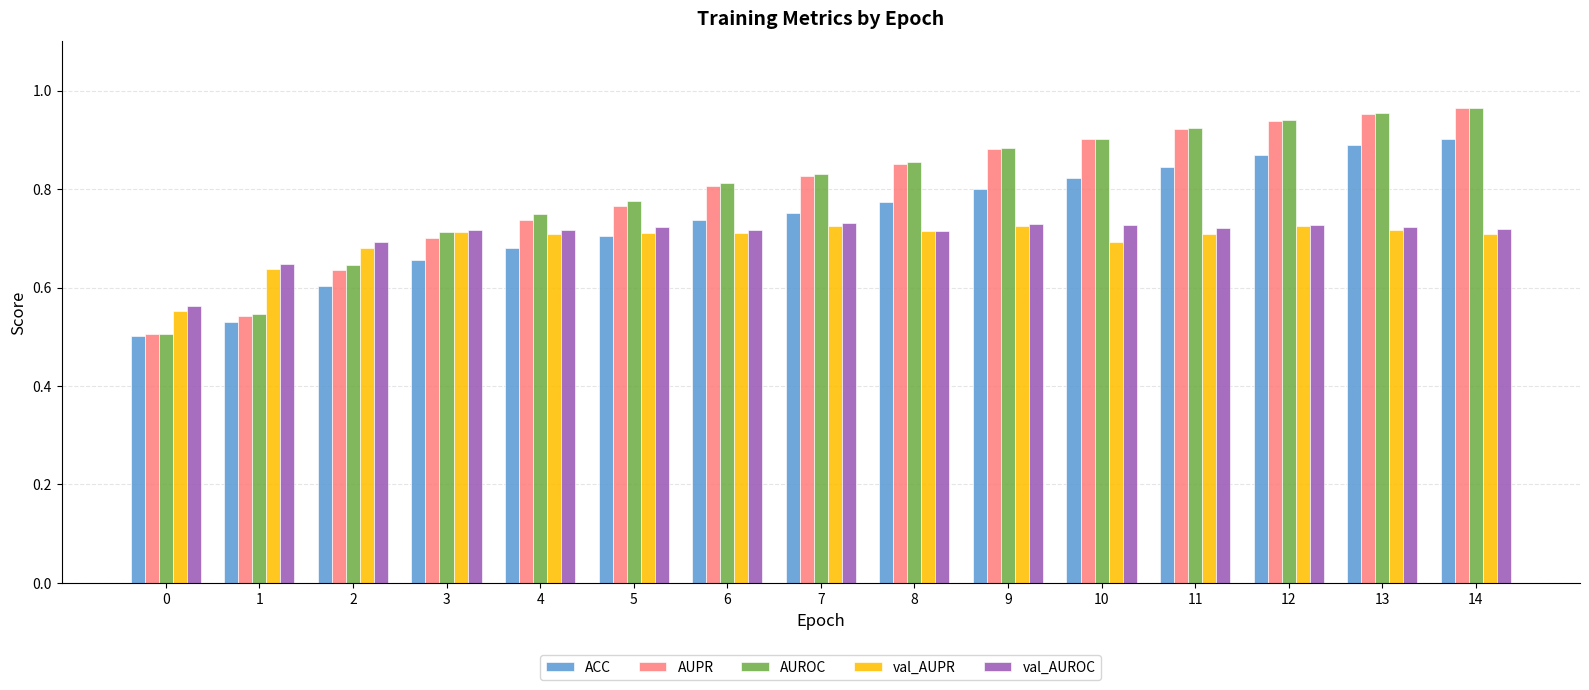

Which series has the widest spread of values?

AUPR